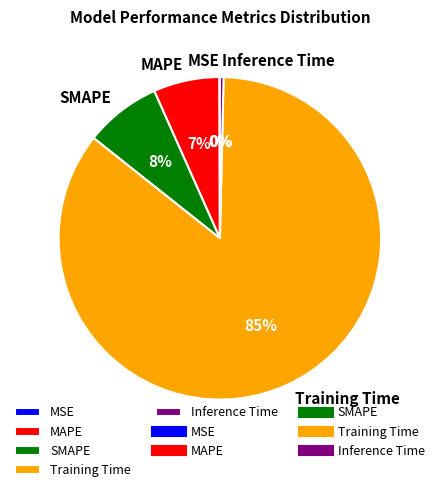

Which category accounts for the majority?

Training Time